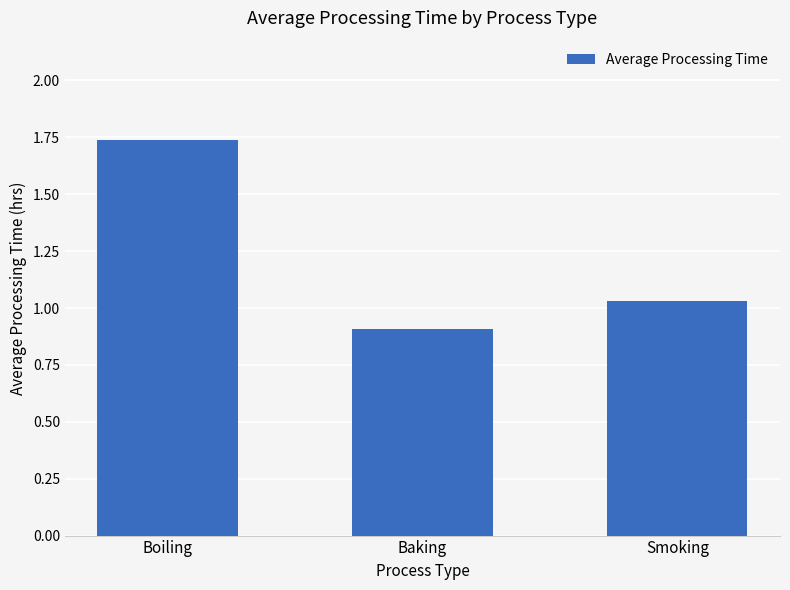

How many data points are above 1?

2